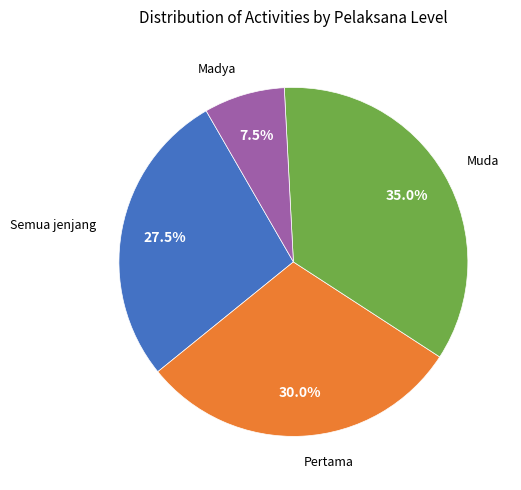

Does any single category account for the majority?

No